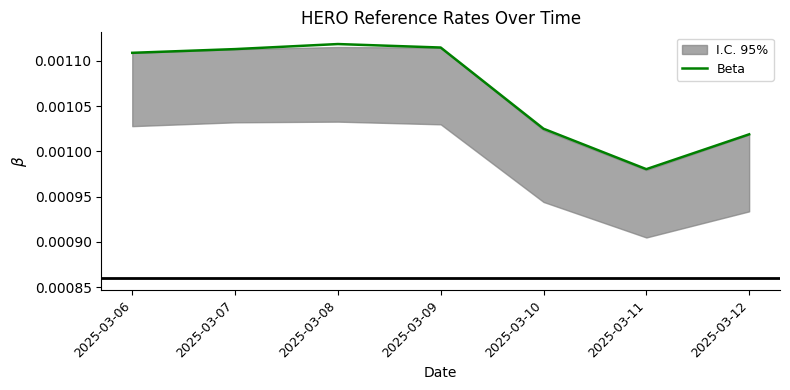

Is it true that the value at 2025-03-11 is 0.0?

False